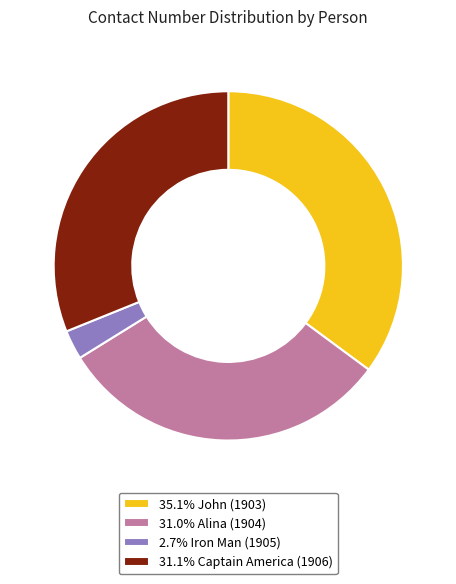

What is the ratio of the value at 31.0% Alina (1904) to the value at 35.1% John (1903)?

0.9